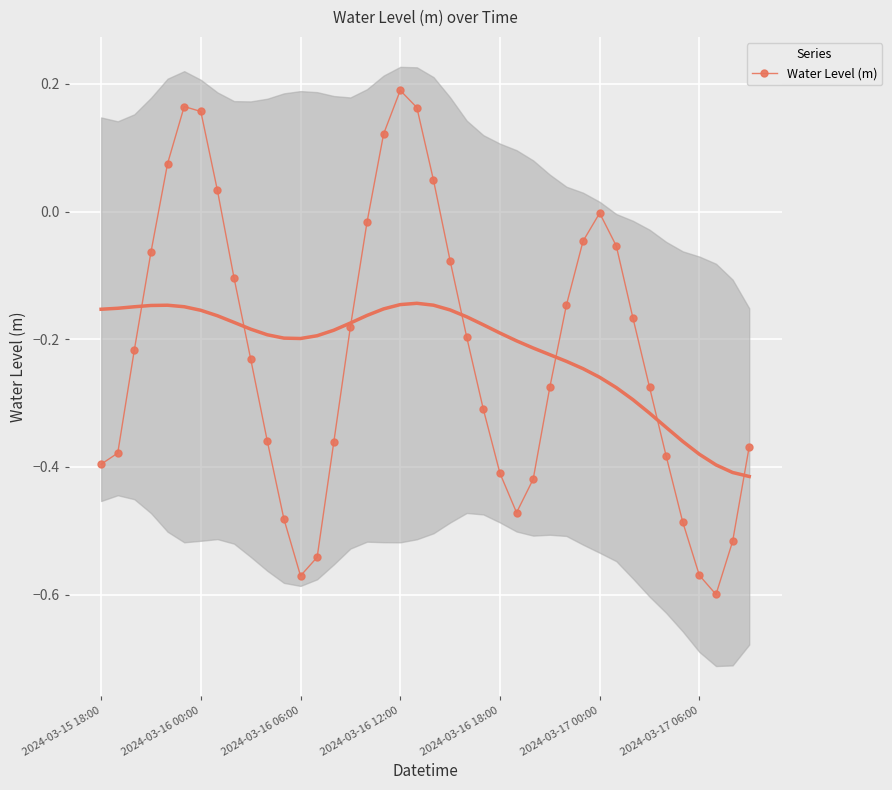

What is the average value?

-0.2